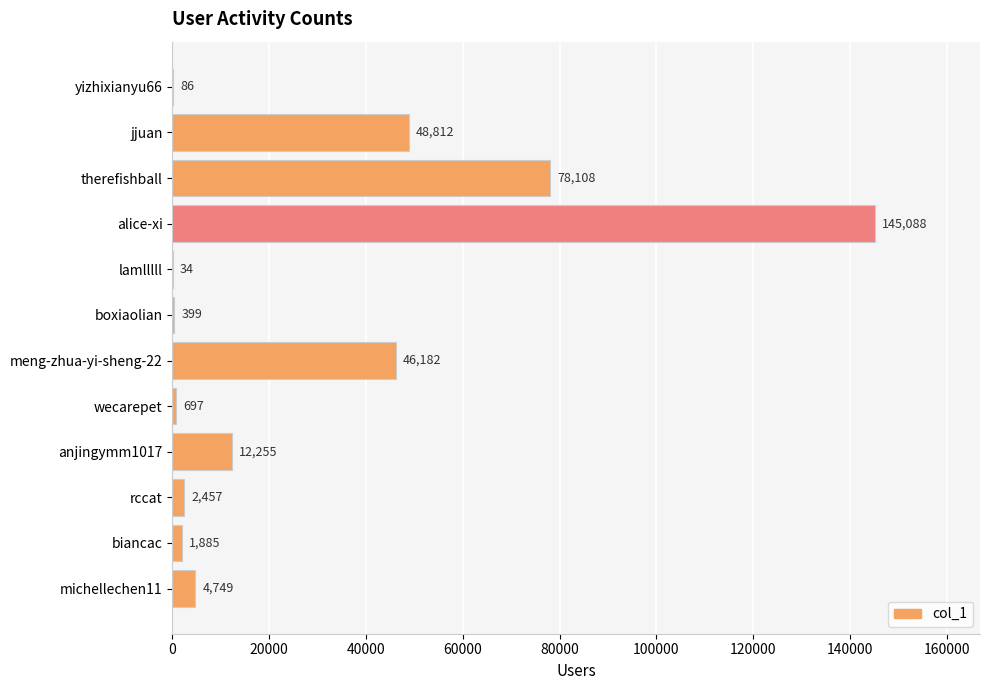

What is the sum of the values at wecarepet and anjingymm1017?

12952